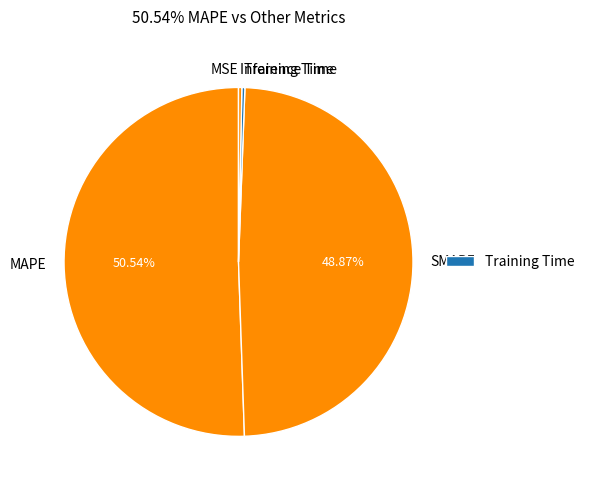

To the nearest percent, what is the combined percentage of MAPE and Inference Time?

51%